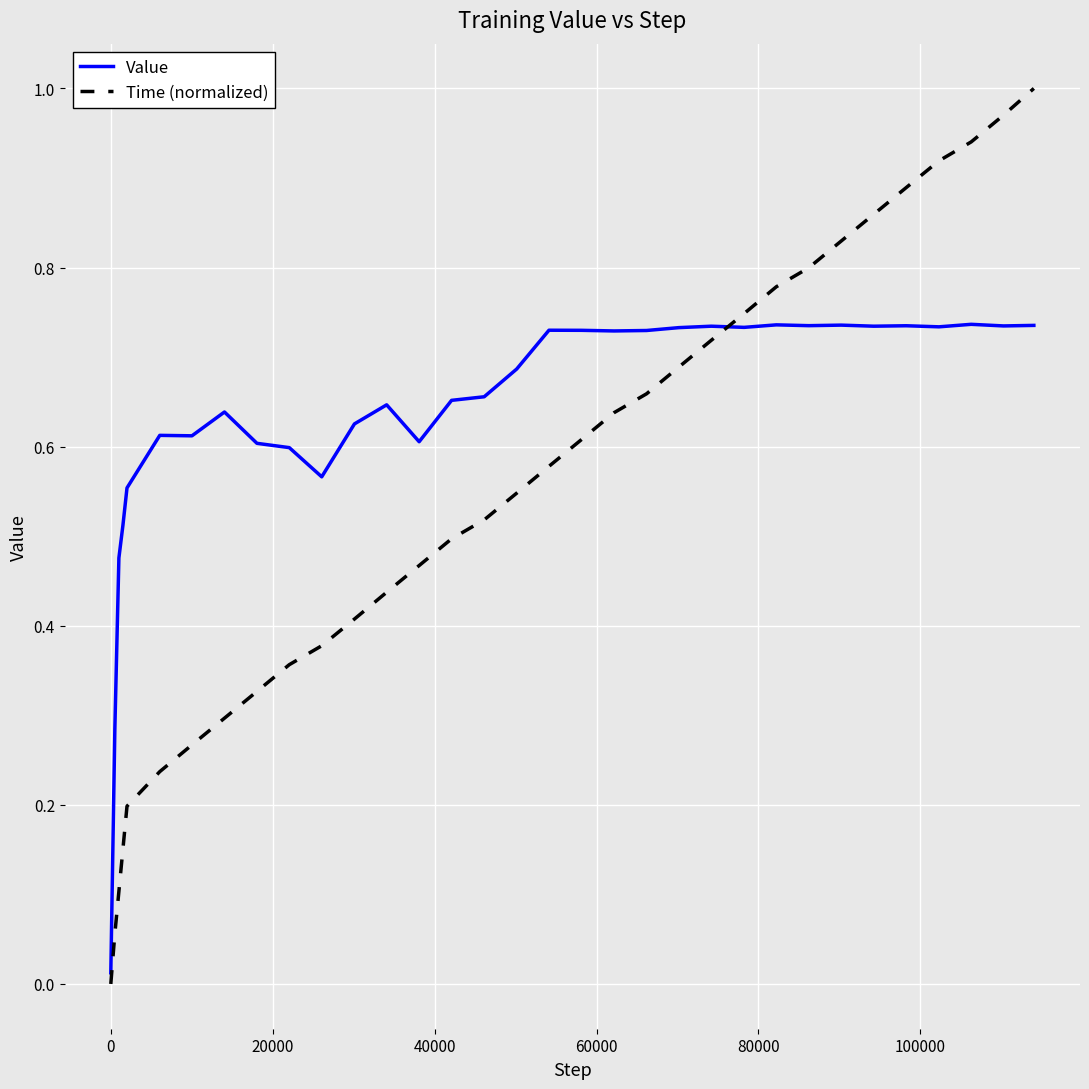

Which series has the largest total across all categories?

Value